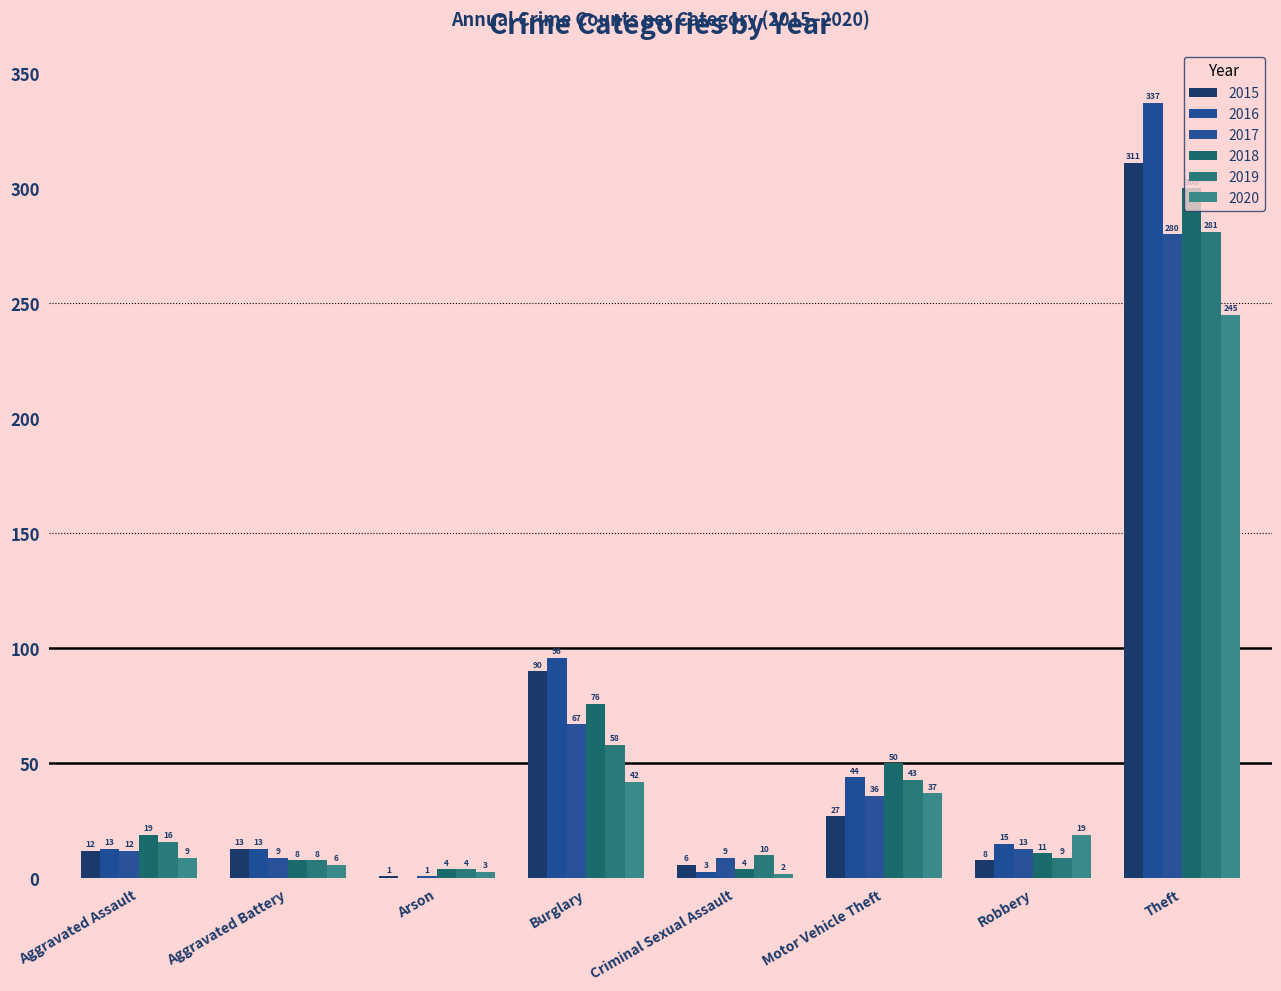

The value of 2015 at Motor Vehicle Theft is 10. True or false?

False